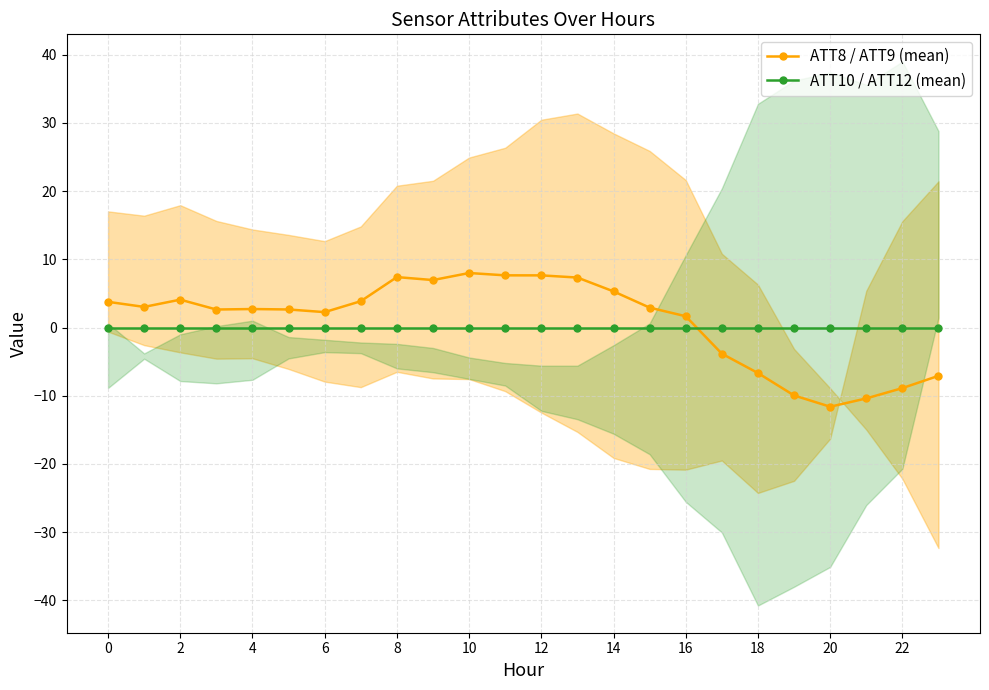

Which series has the largest total across all categories?

ATT8 / ATT9 (mean)